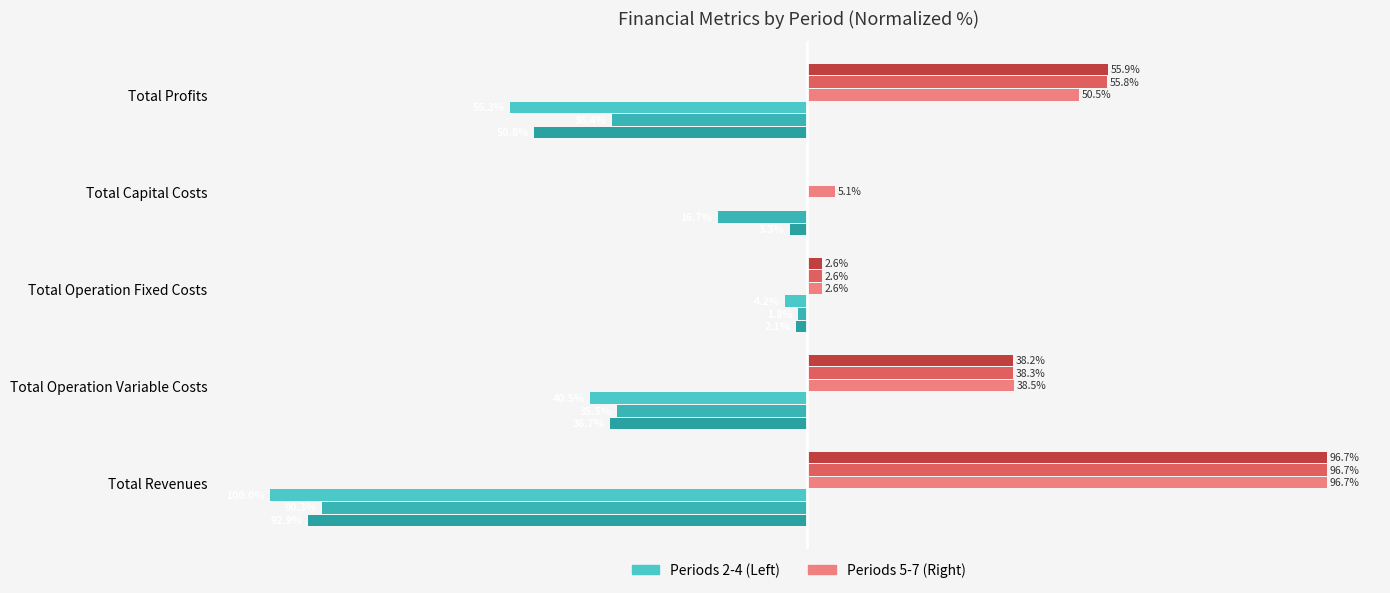

Reading left to right, list all the values displayed in this chart.

col_2 (left): -100.0	-40.5	-4.2	0.0	-55.3
col_3 (left): -90.3	-35.5	-1.8	-16.7	-36.4
col_4 (left): -92.9	-36.7	-2.1	-3.3	-50.8
col_5 (right): 96.7	38.5	2.6	5.1	50.5
col_6 (right): 96.7	38.3	2.6	0.0	55.8
col_7 (right): 96.7	38.2	2.6	0.0	55.9